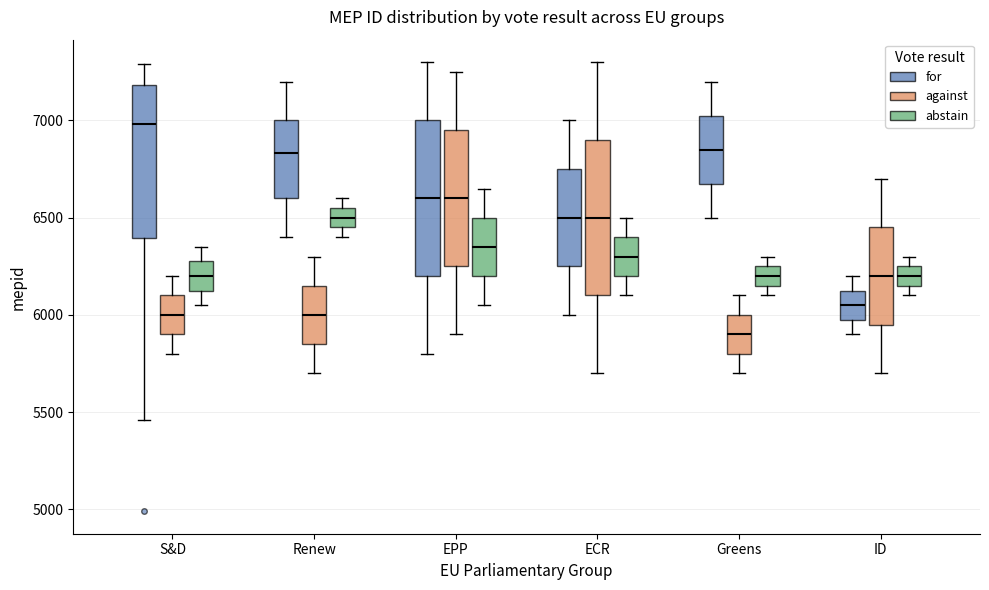

Which box has the highest median line?

S&D (for)